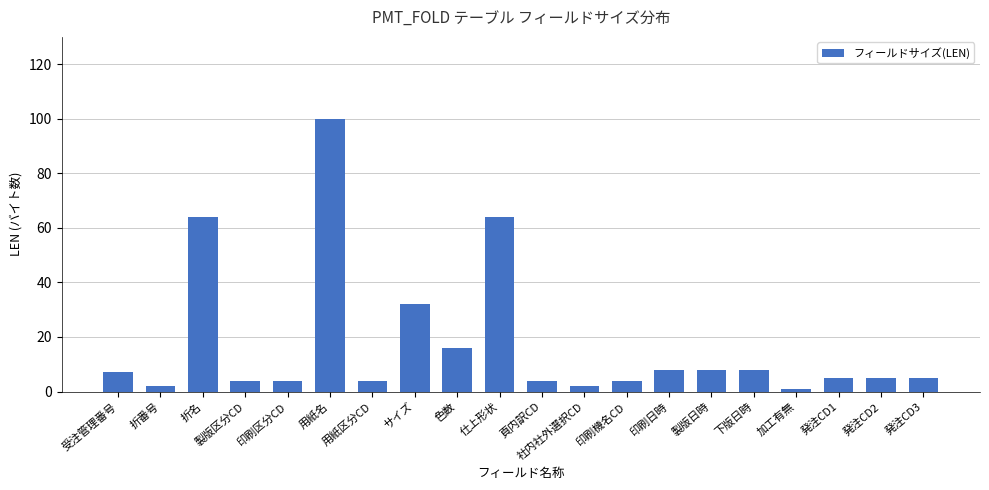

What position from the right is 色数?

12